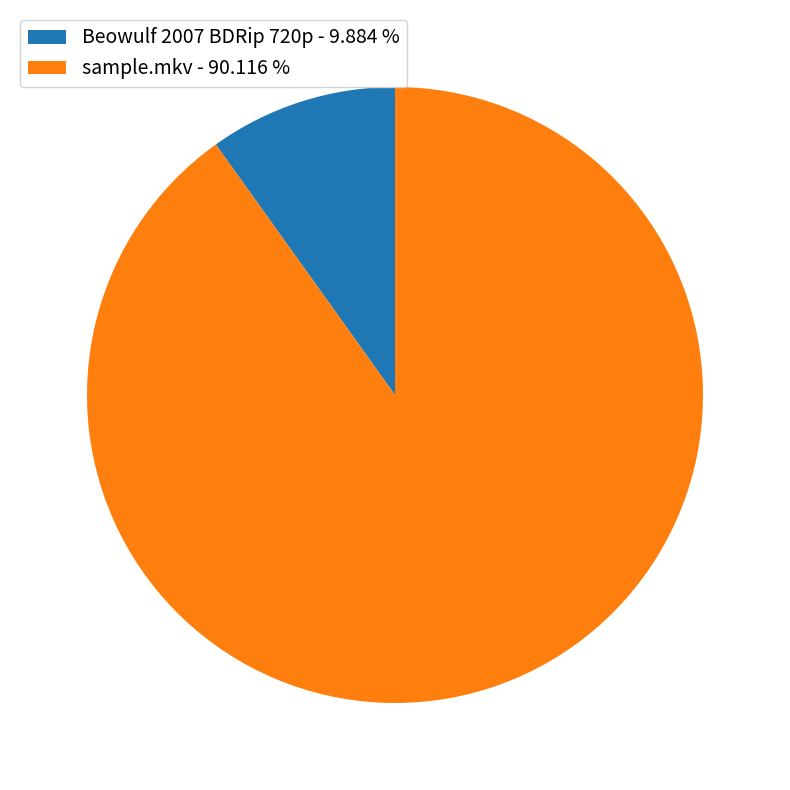

Between Beowulf 2007 BDRip 720p and sample.mkv, which is larger?

sample.mkv